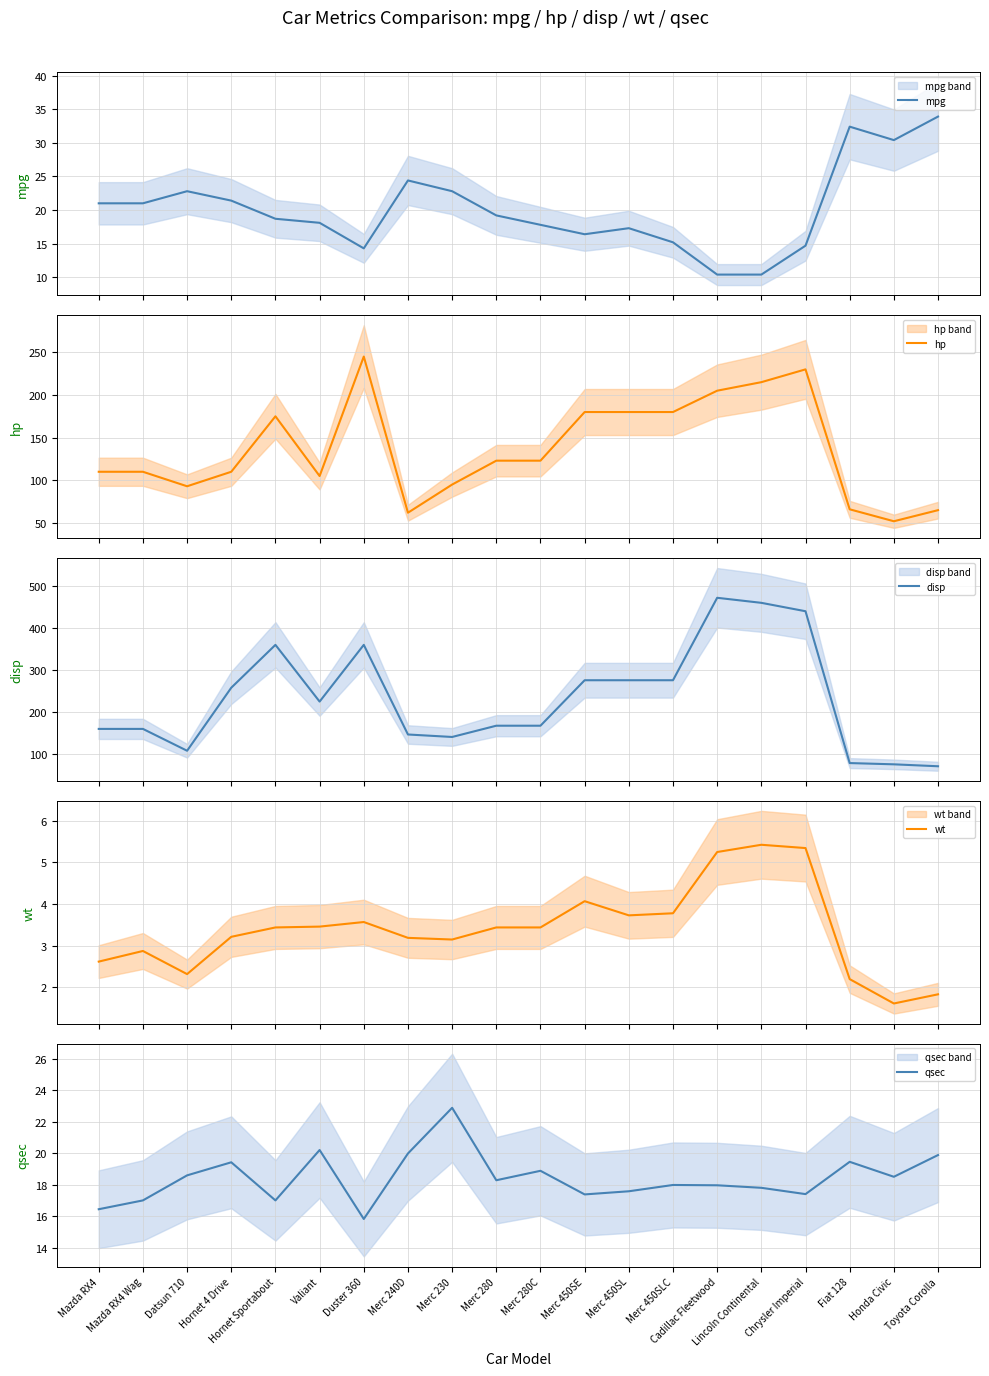

Between Chrysler Imperial and Merc 240D, which is larger?

Merc 240D